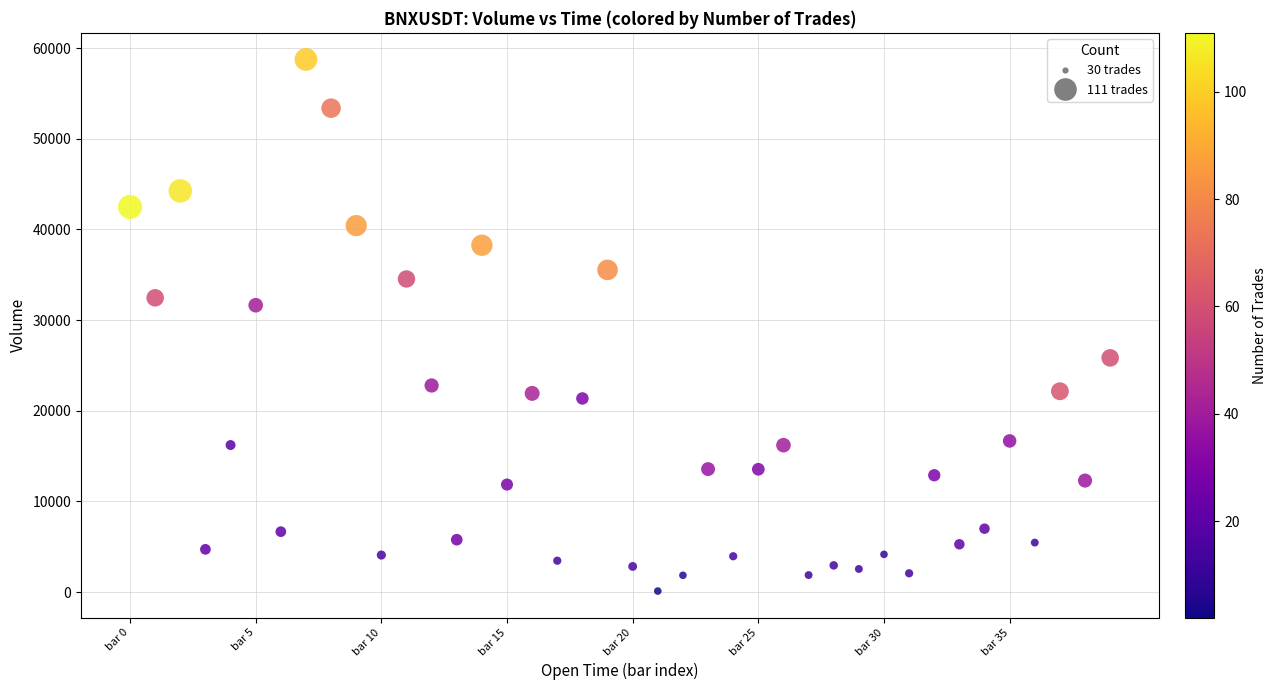

What is the range of Y values (max minus min)?

58625.2